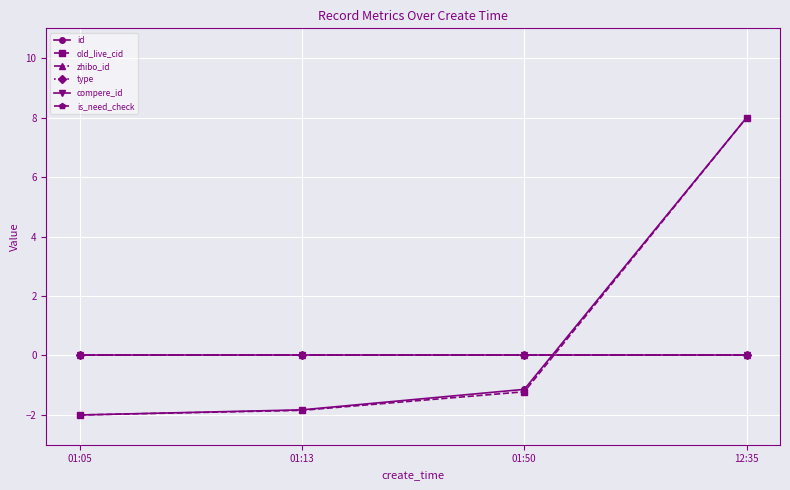

What is the label of the 3rd point from the right?

01:13